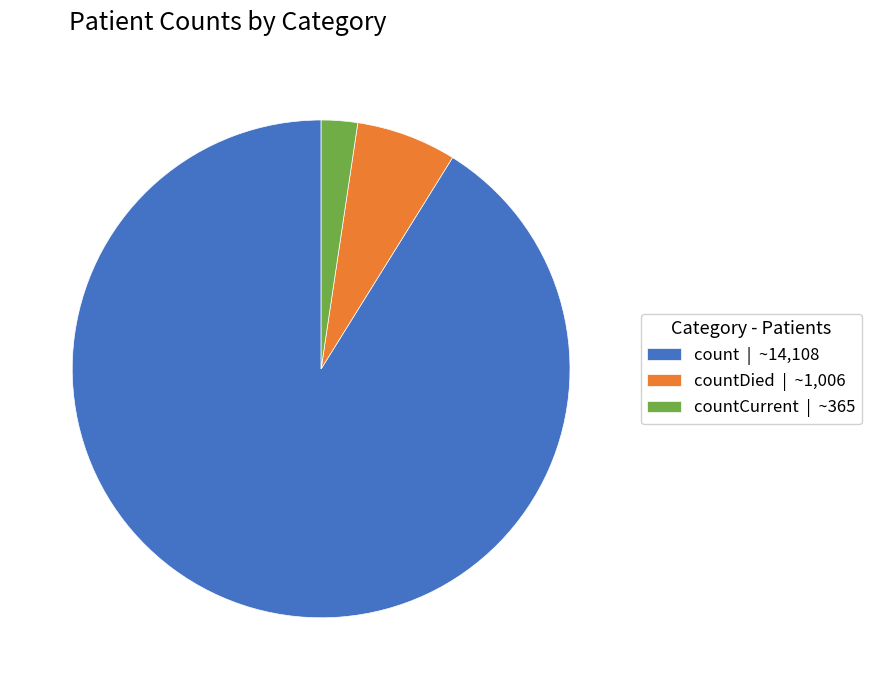

Which slice is the largest?

count | ~14,108